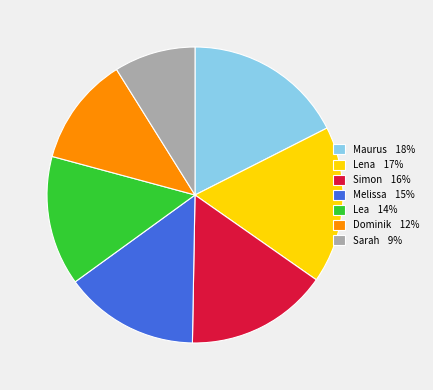

True or false: Lena accounts for 6% of the total.

False